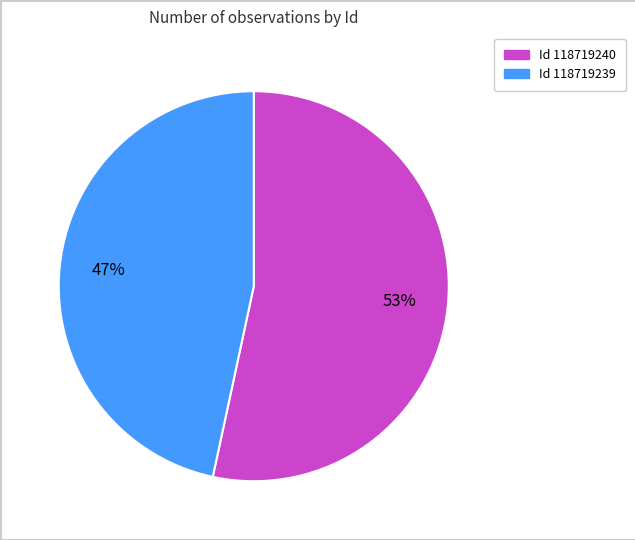

Is there a majority slice in this chart?

Yes